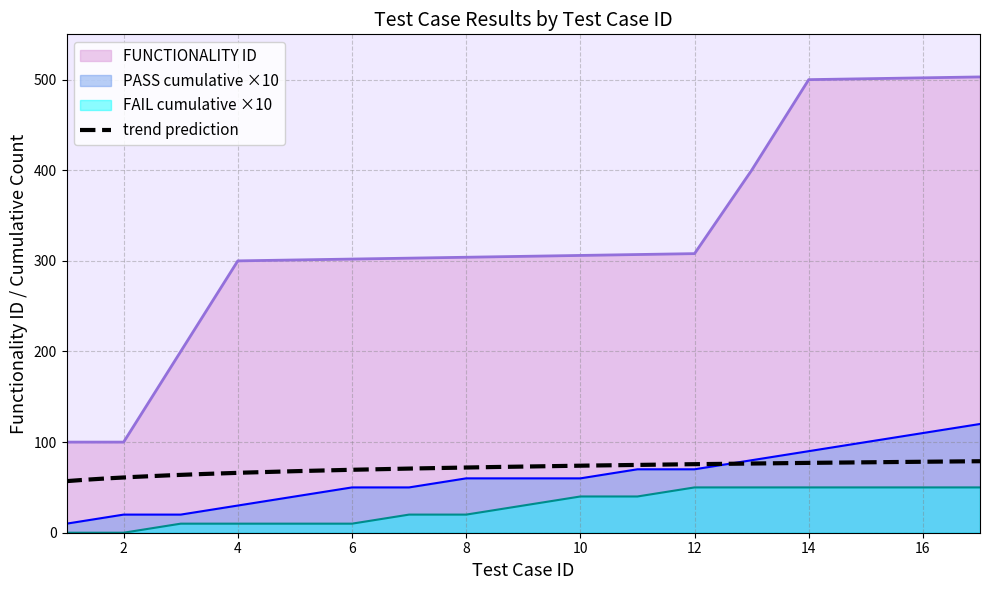

At which category is the sum across all series the highest?

17